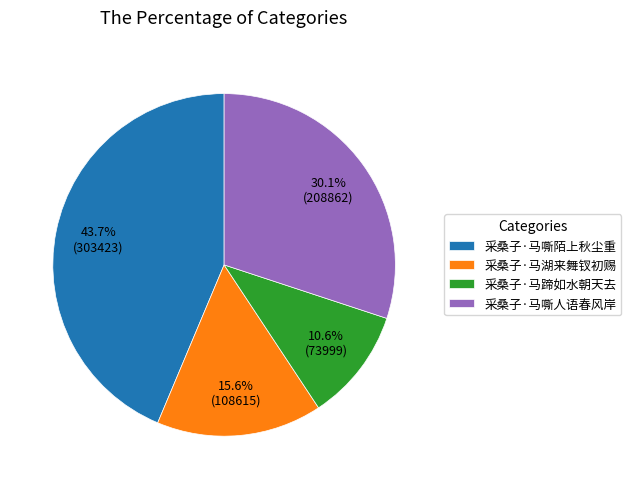

What percentage is the 采桑子·马嘶陌上秋尘重 slice, to the nearest percent?

44%